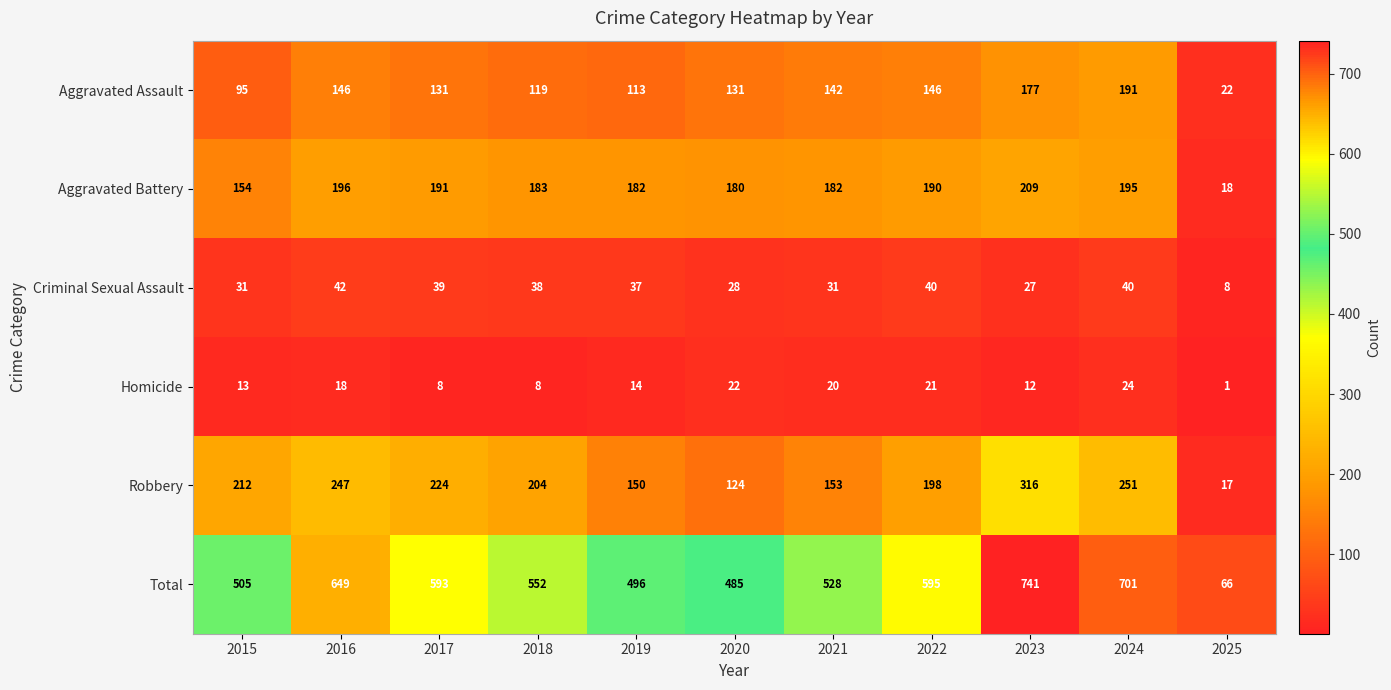

Read the Homicide value at 2016.

18